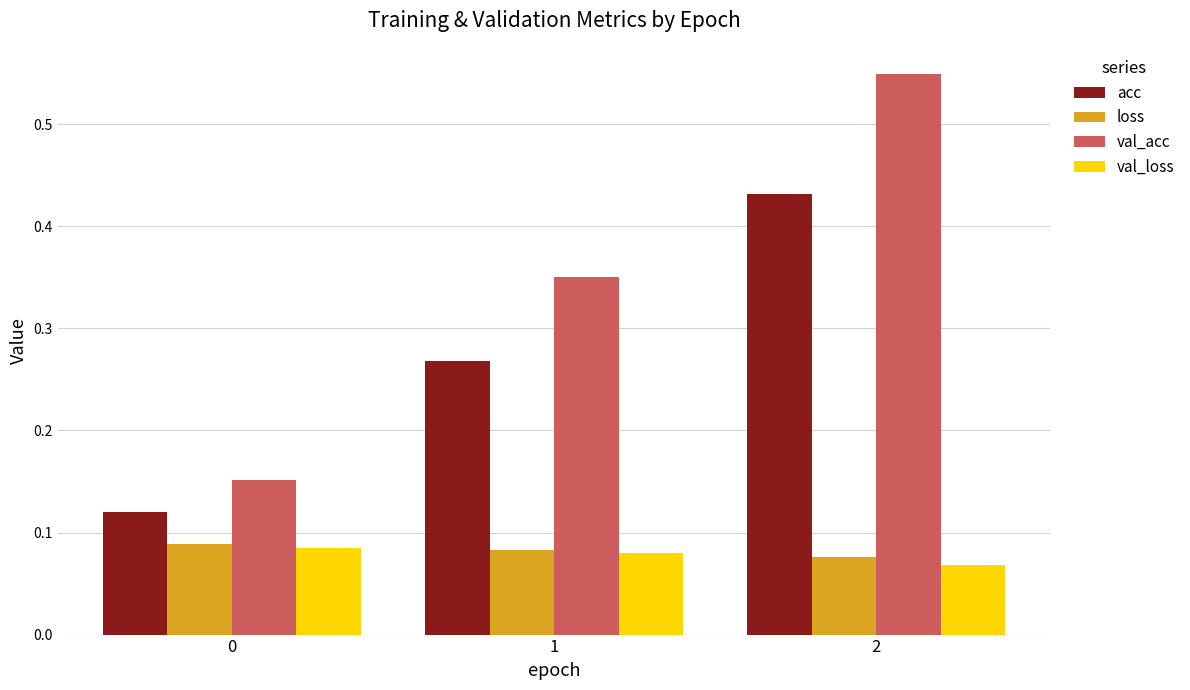

Count the number of data series in this chart.

4